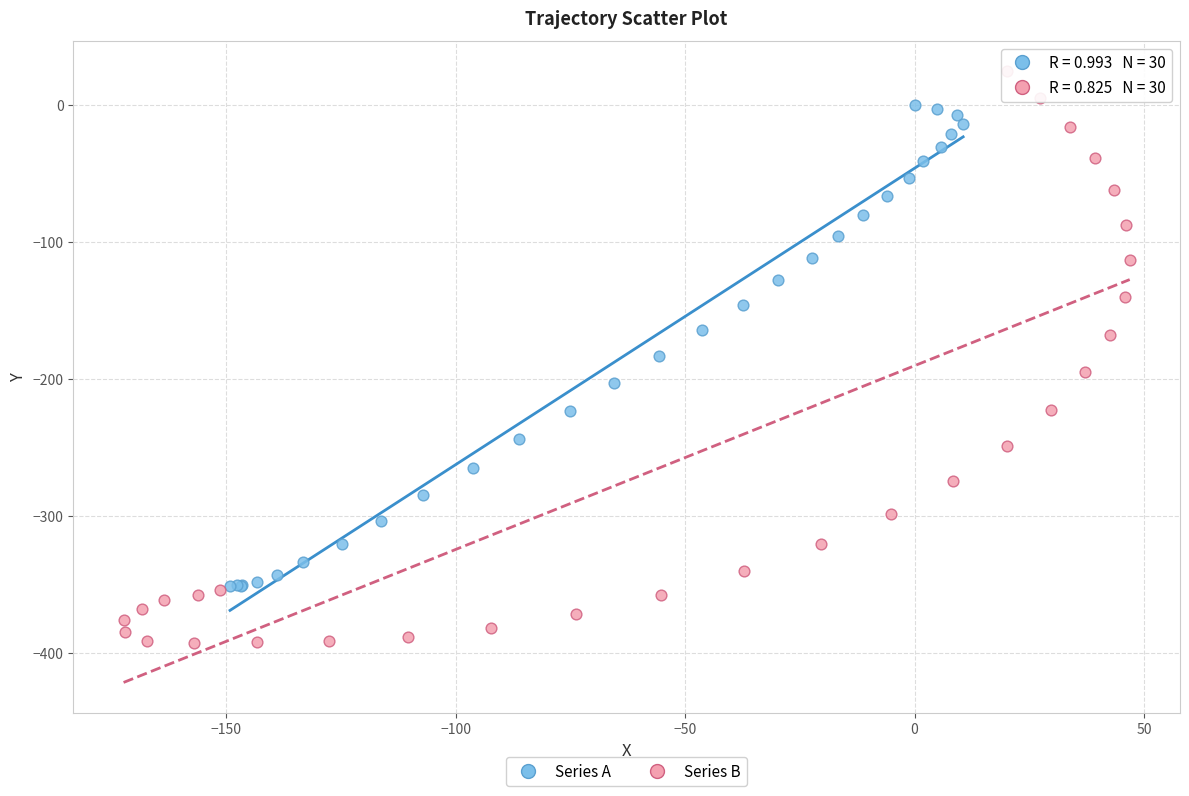

Which series reaches the minimum Y coordinate?

Series B